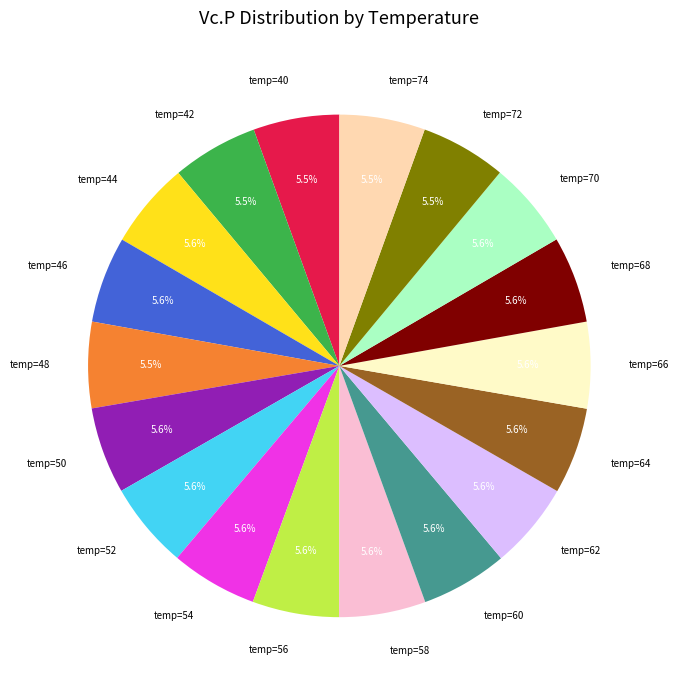

Is temp=64 the majority of the pie?

No